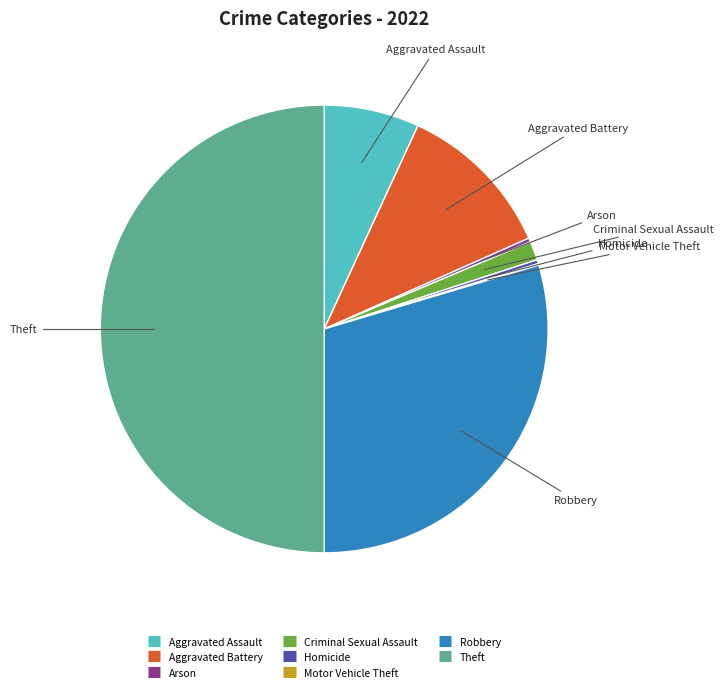

What is the largest slice in the pie chart?

Theft